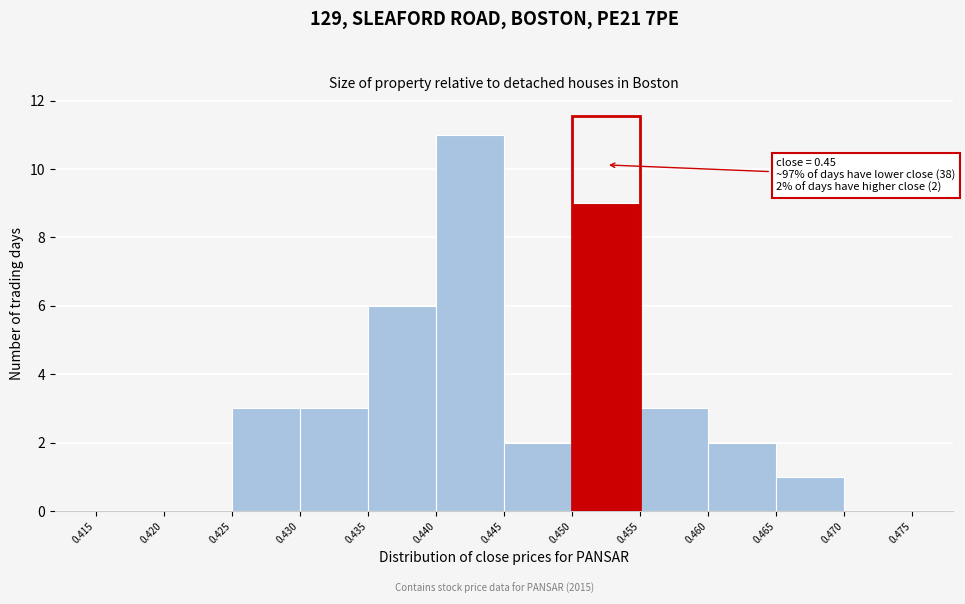

Which range on the x-axis has the tallest bar?

0.440 to 0.445